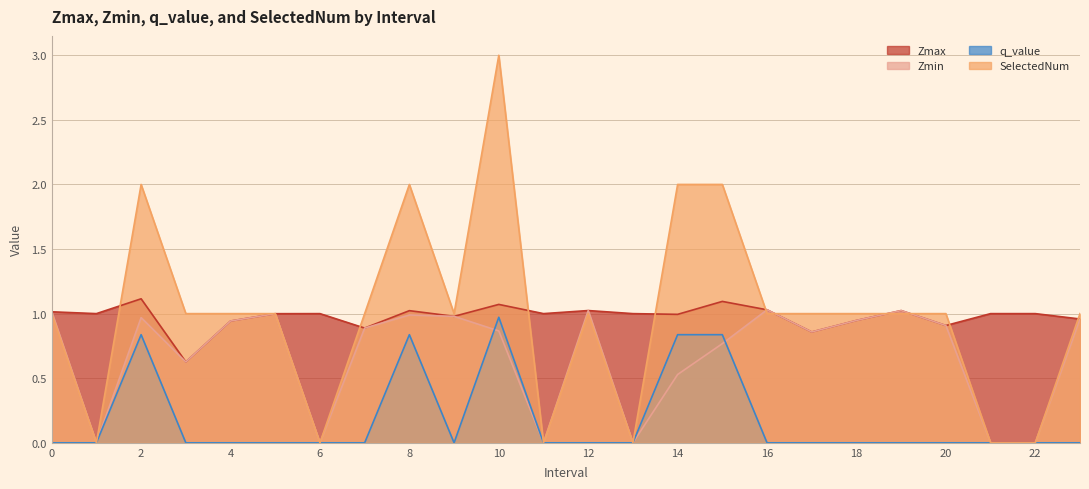

In Zmax, how many points are higher than both neighbors (excluding endpoints)?

7